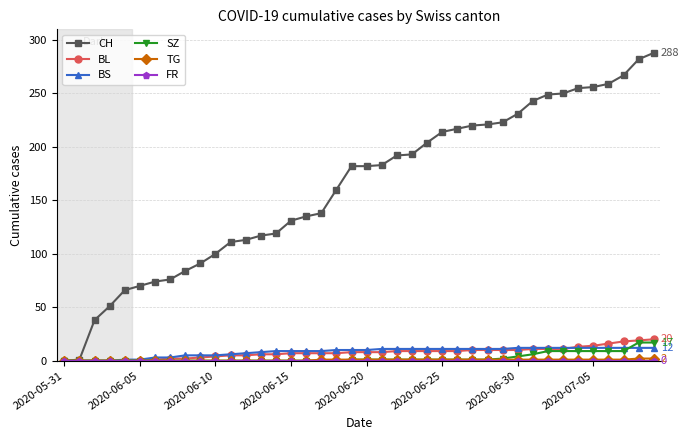

How many data points does each series have?

40